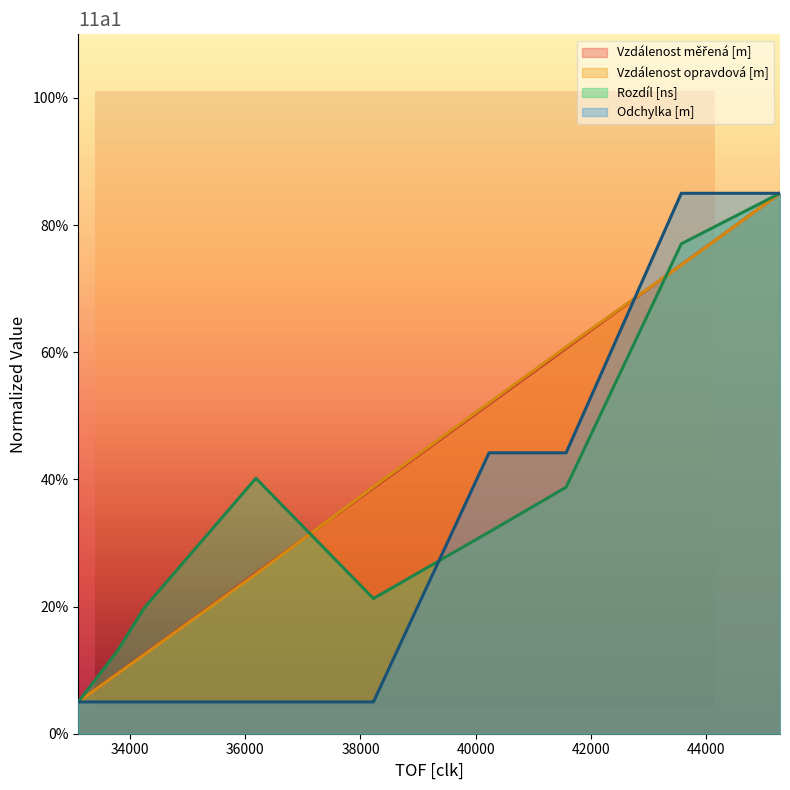

What is the minimum value shown in the chart?

5.0